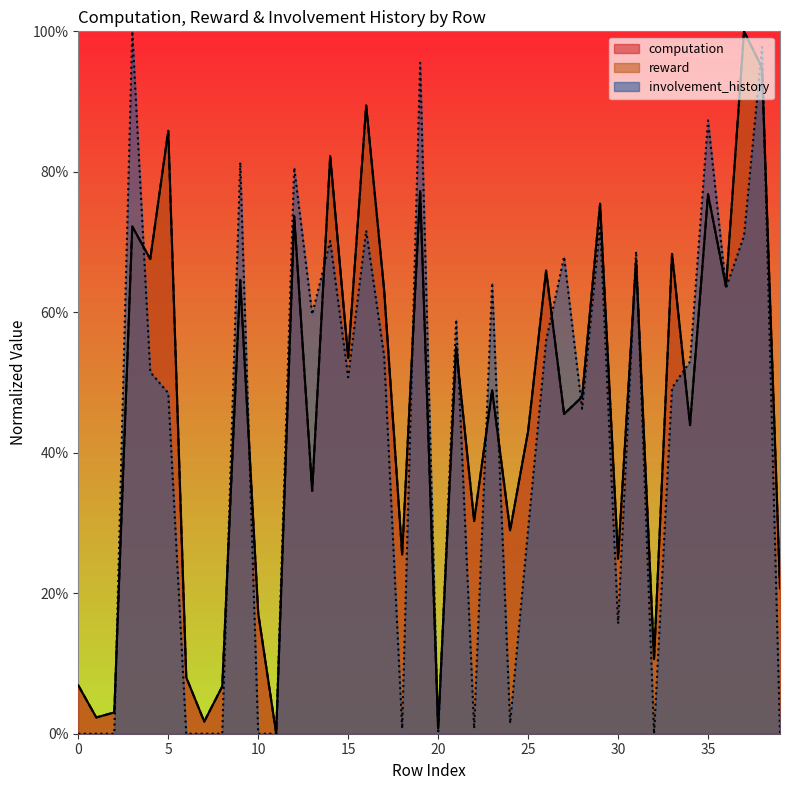

How many values in the computation series exceed 48?

20